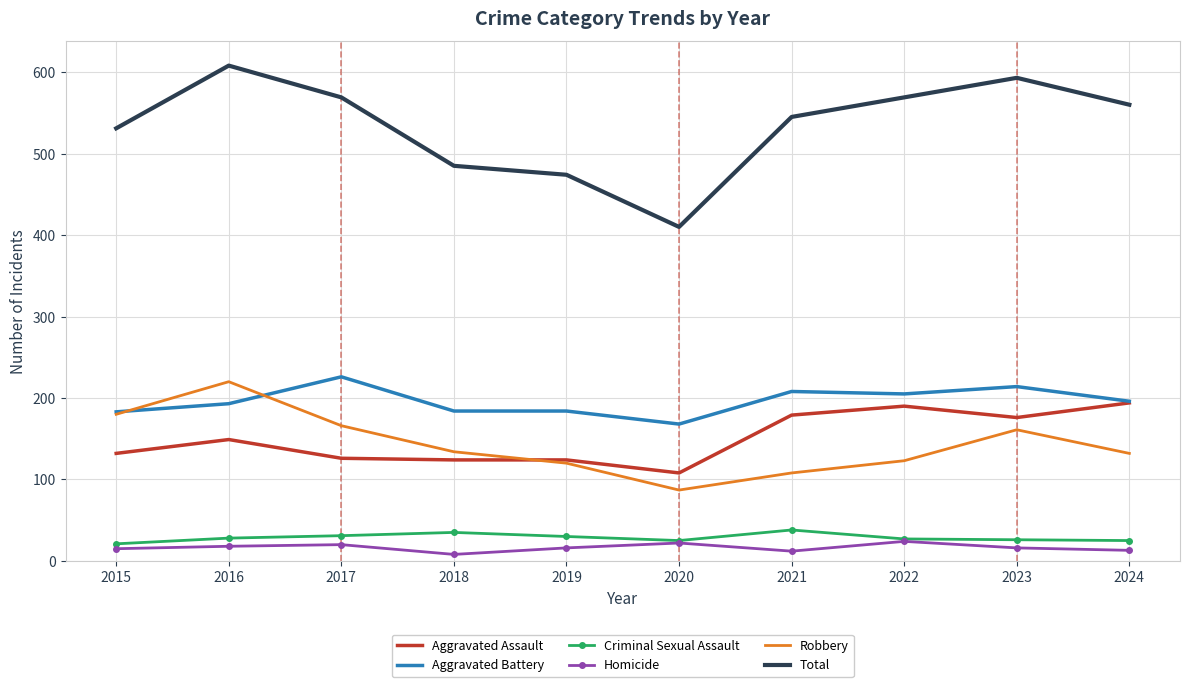

What is the difference between the maximum and second lowest values in the Total series?

134